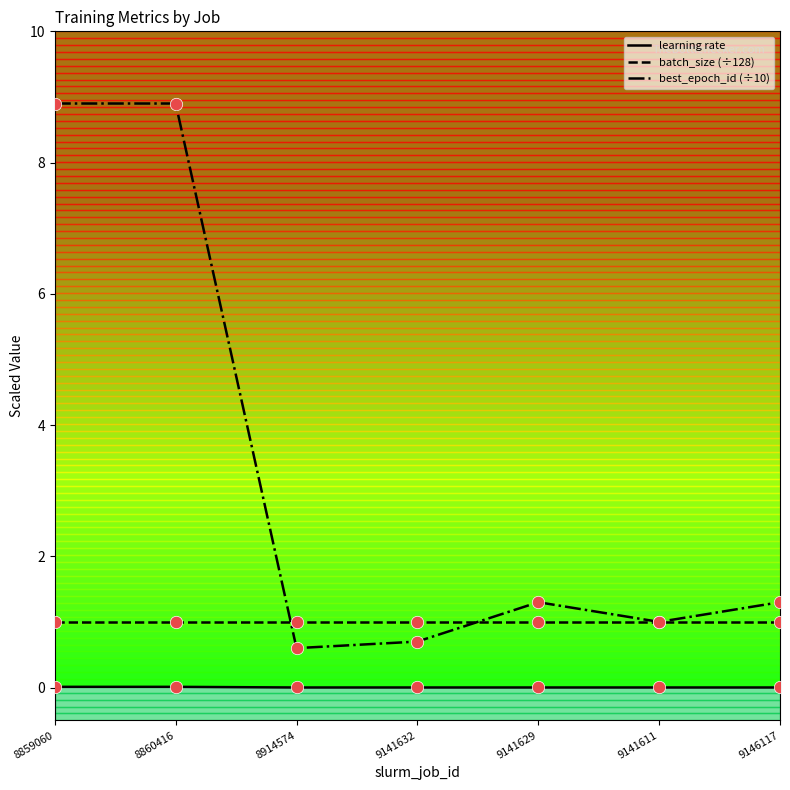

Rank the series by their average value, from highest to lowest.

best_epoch_id (÷10), batch_size (÷128), learning rate